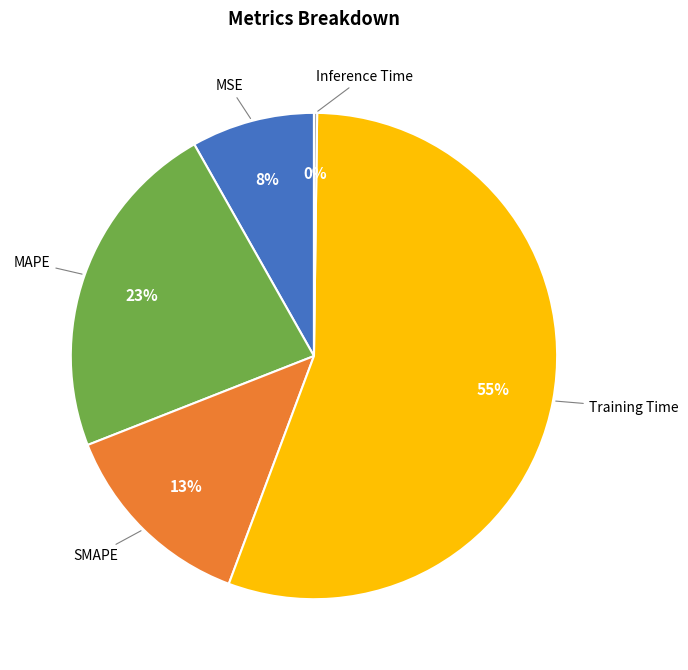

What percentage is the MAPE slice, to the nearest percent?

23%